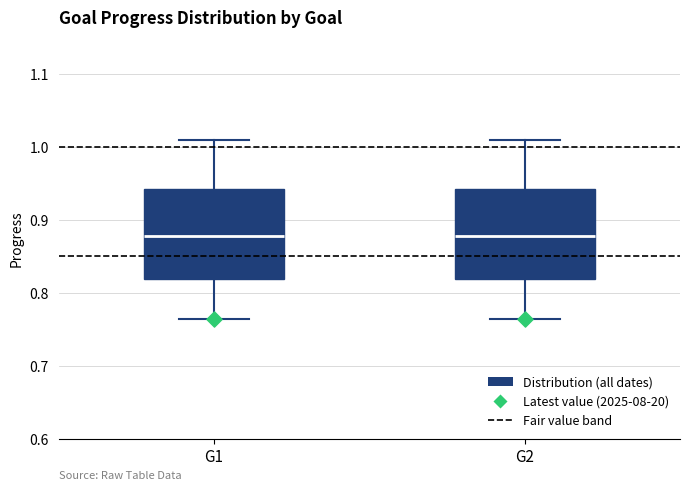

Reading left to right, transcribe this box plot: for each box, give where its median line is, the range the box spans, and where its two whiskers end, as read against the y-axis. The values are not printed on the chart, so give them approximately, as read against the axis.

G1: median 0.88, box 0.82 to 0.94, whiskers 0.76 to 1.01
G2: median 0.88, box 0.82 to 0.94, whiskers 0.76 to 1.01